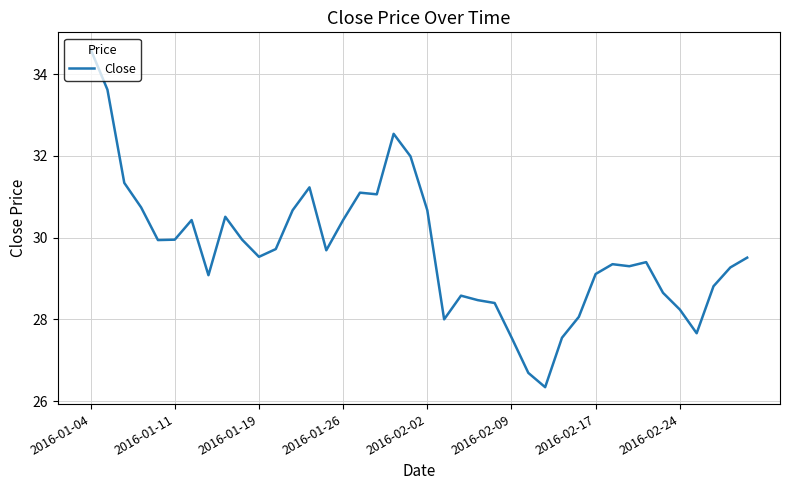

What is the maximum value shown in the chart?

34.6